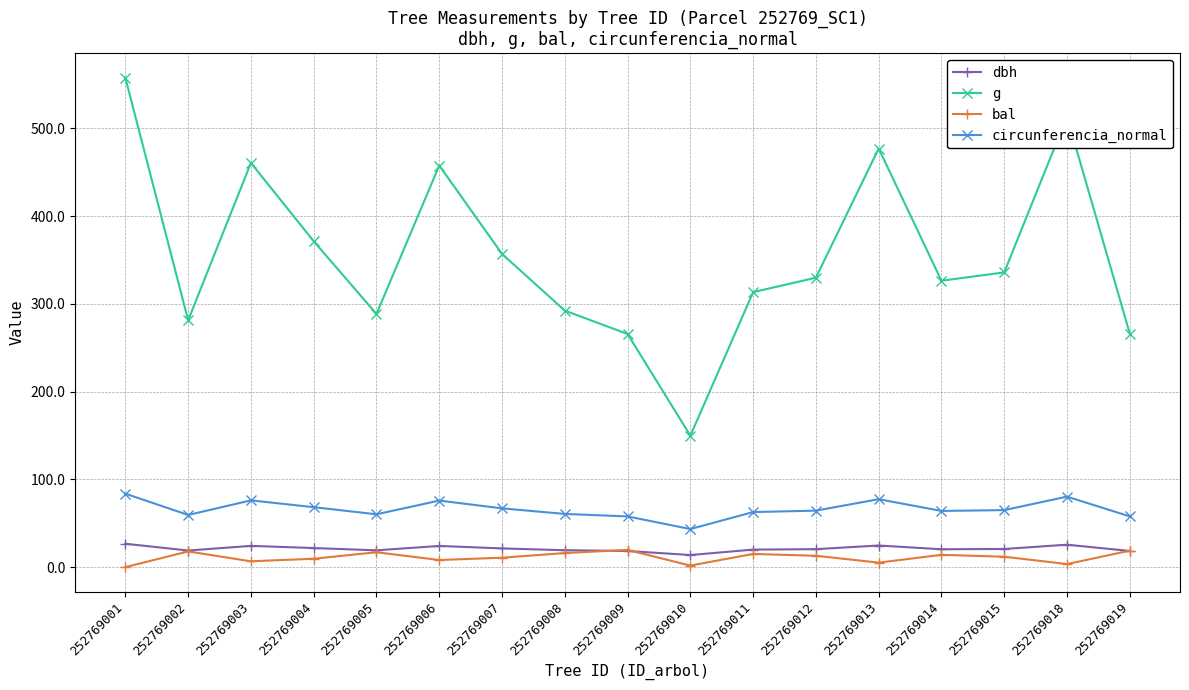

What are all the series names shown in the legend?

dbh, g, bal, circunferencia_normal